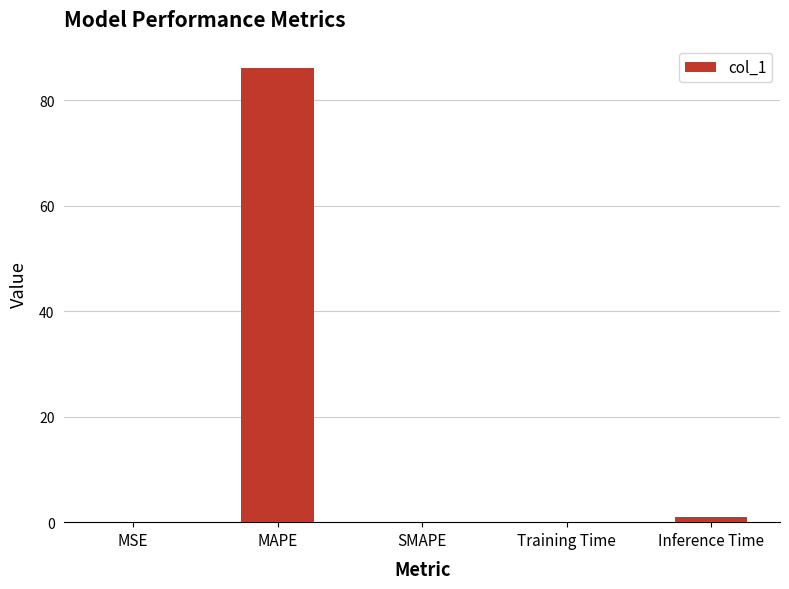

What is the change in value from MSE to MAPE?

+86.1